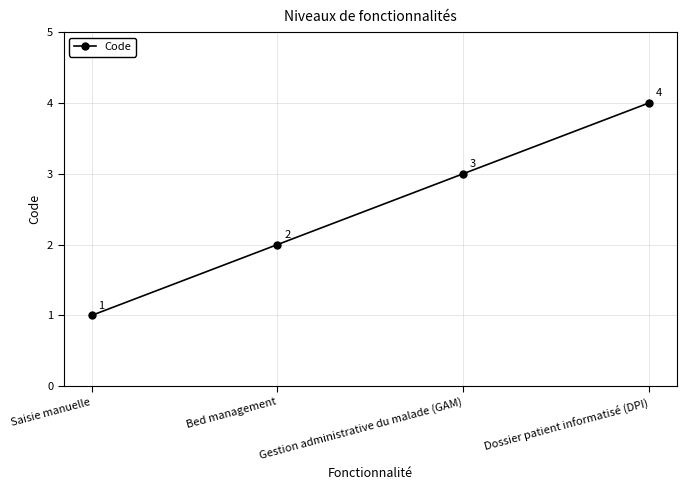

What is the minimum value shown in the chart?

1